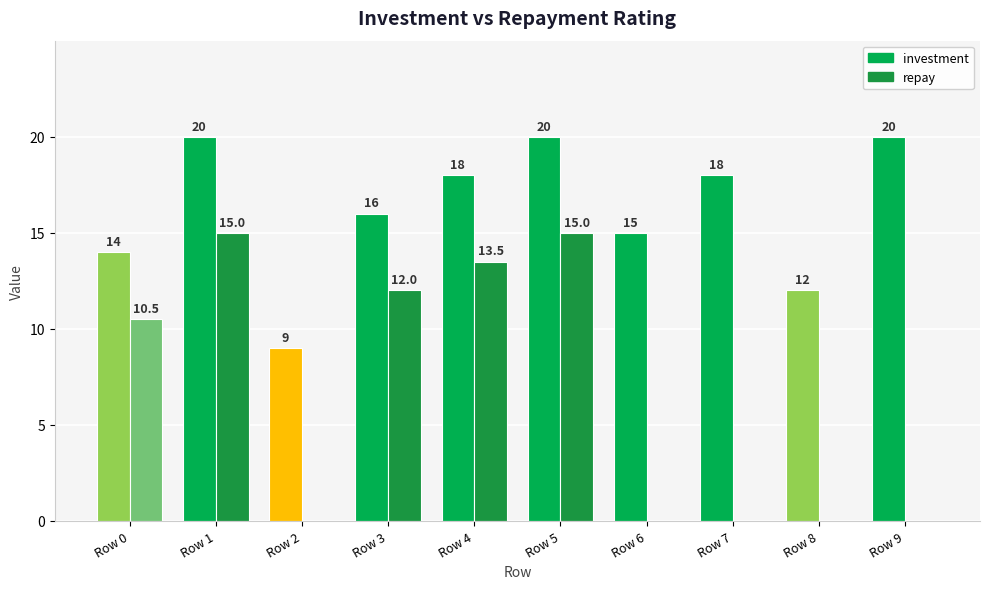

Is it true that repay equals -6.4 at Row 2?

False